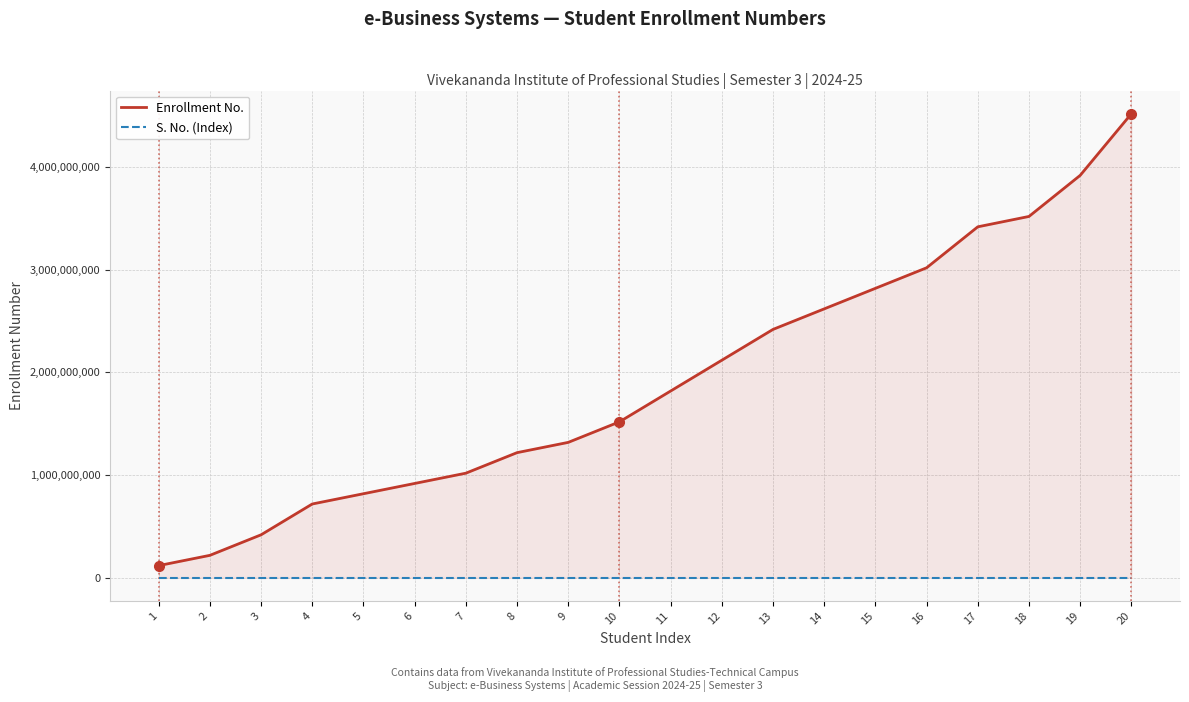

What is the lowest value of the Enrollment No. series?

117704423